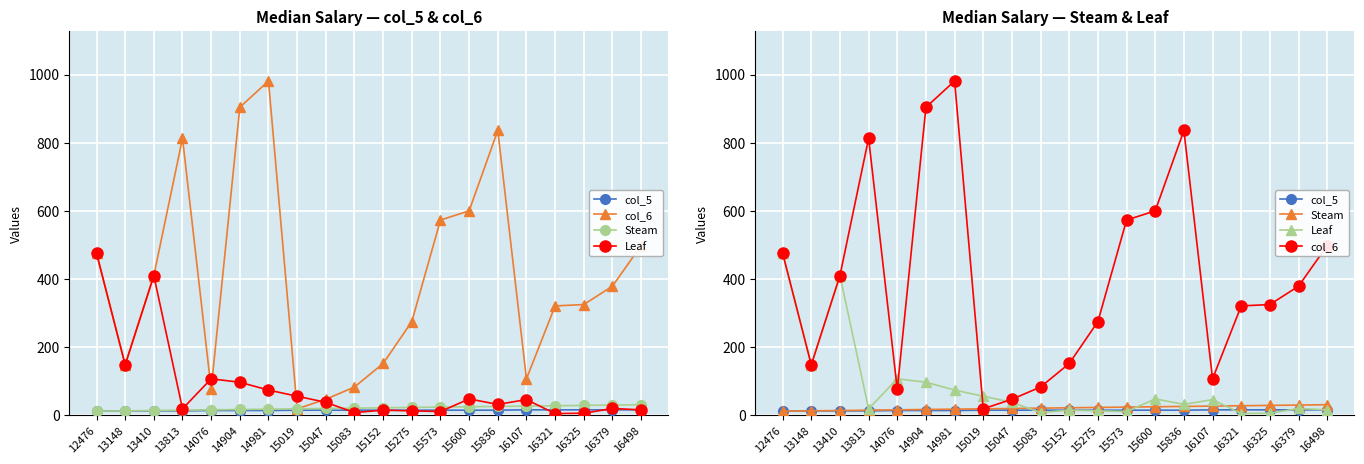

What is the value of the Leaf point at the 16th from the left?

46